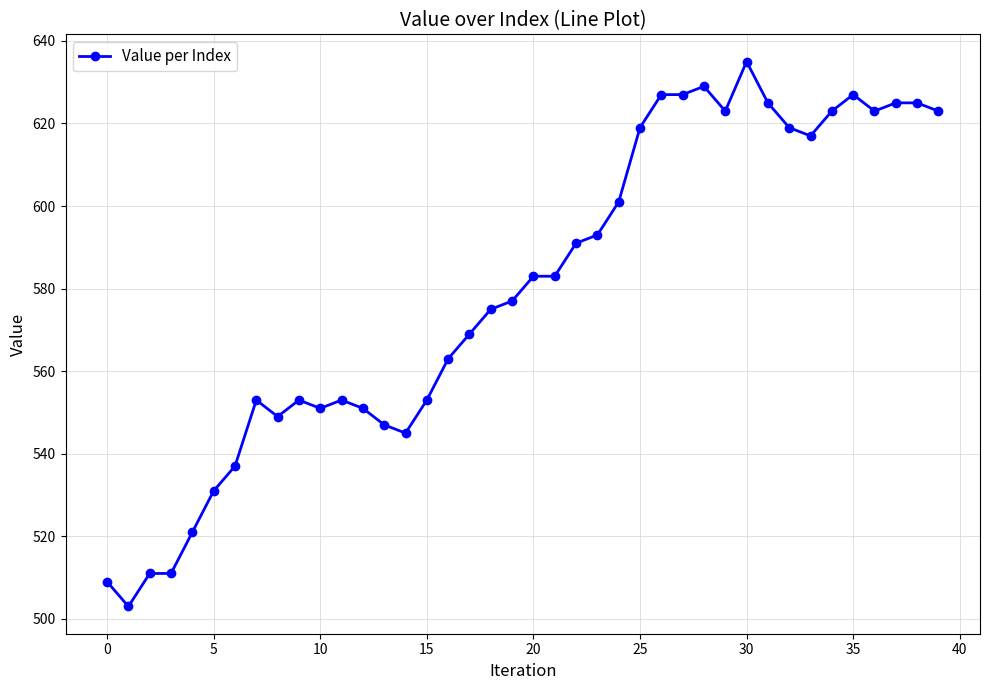

True or false: the data has more than 1 interior local peaks.

True